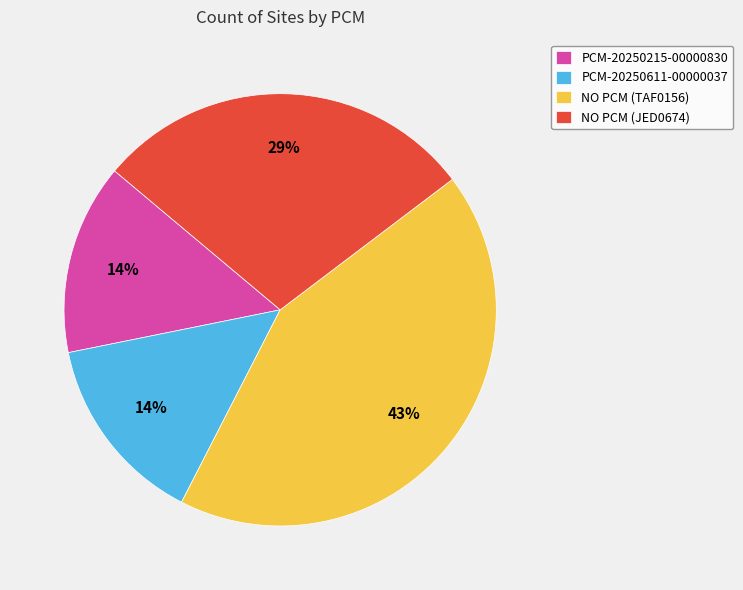

Does any single category account for the majority?

No